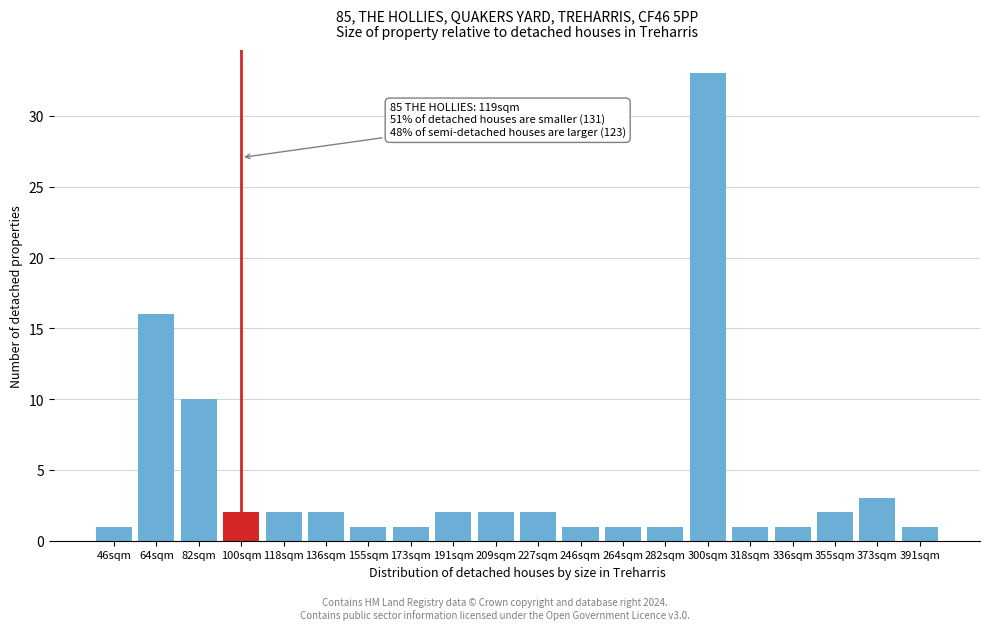

Reading left to right, list all the values displayed in this chart.

46sqm=1	64sqm=16	82sqm=10	100sqm=2	118sqm=2	136sqm=2	155sqm=1	173sqm=1	191sqm=2	209sqm=2	227sqm=2	246sqm=1	264sqm=1	282sqm=1	300sqm=33	318sqm=1	336sqm=1	355sqm=2	373sqm=3	391sqm=1